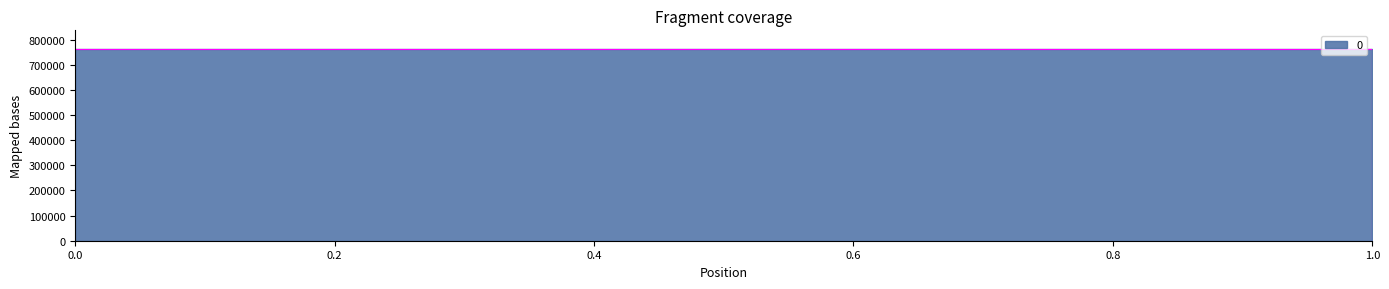

The value at 0 is 760686.2. True or false?

True